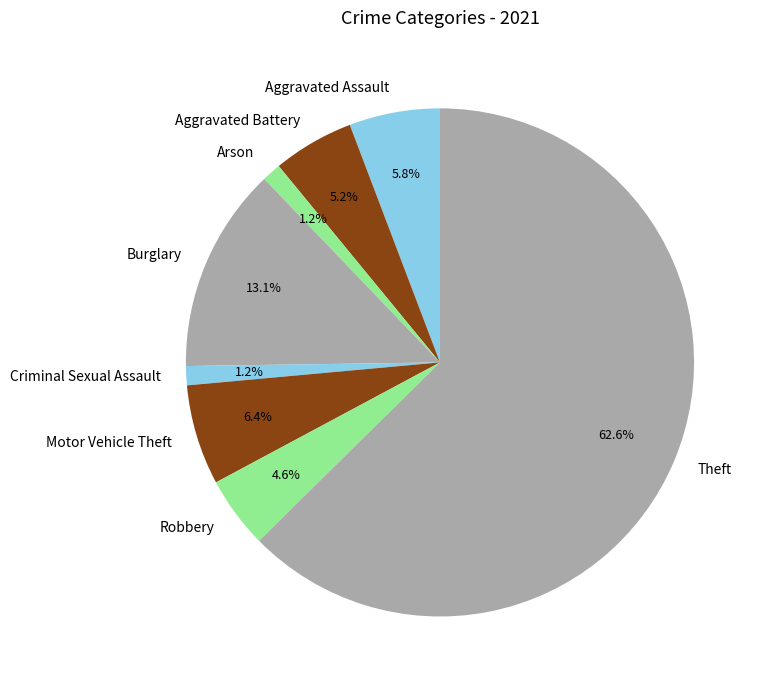

Combined, what portion of the pie is Aggravated Assault and Arson?

7.0%